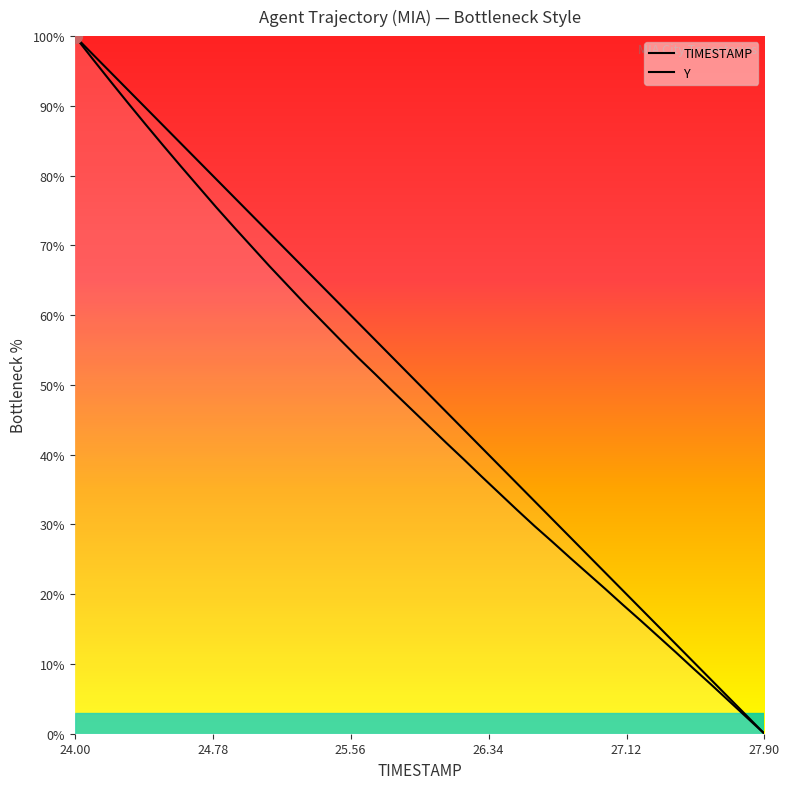

The TIMESTAMP series shows 55.3 at 24.78. True or false?

False